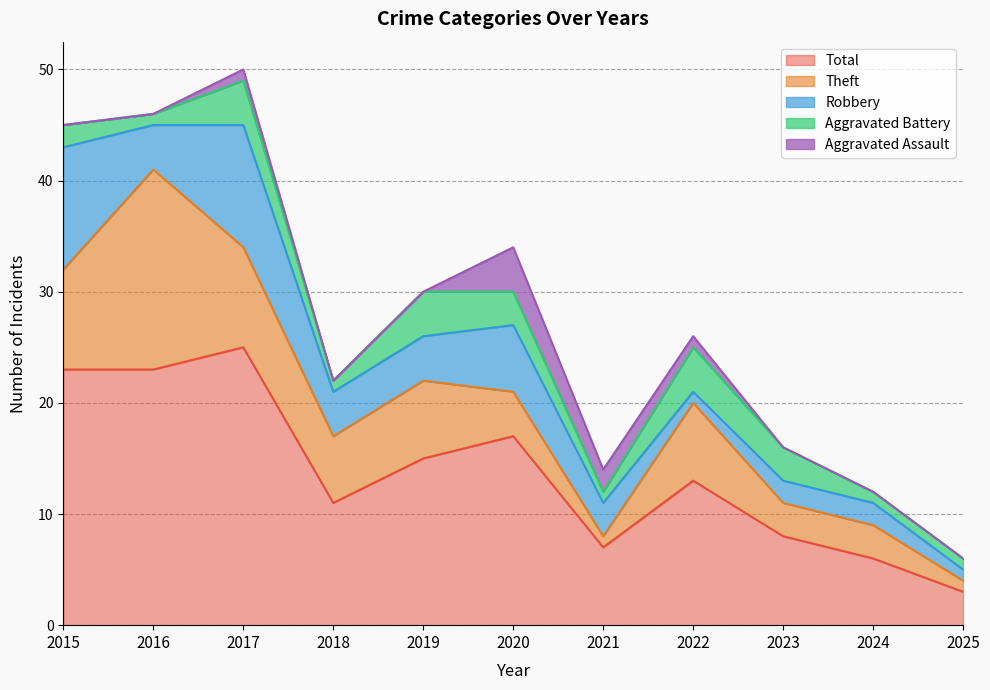

True or false: Aggravated Assault and Total cross at least once.

False